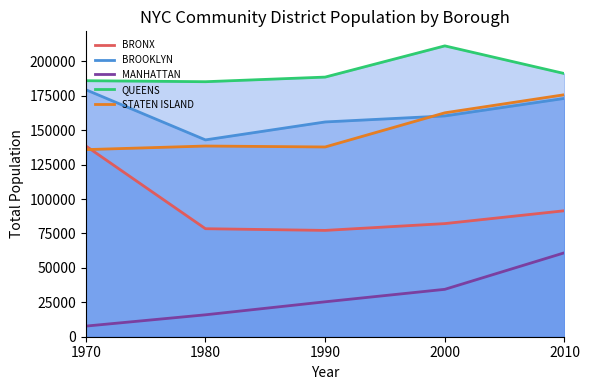

What is the highest value of the BROOKLYN series?

179390